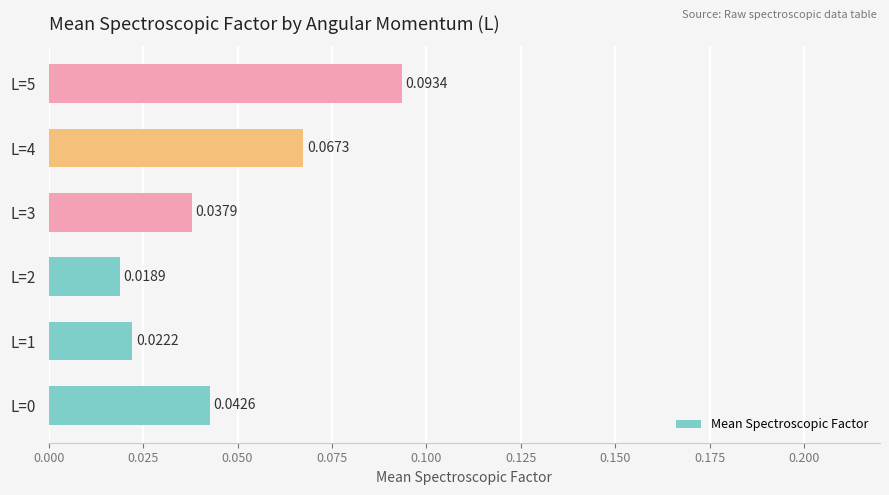

Which has a higher value, L=5 or L=4?

L=5